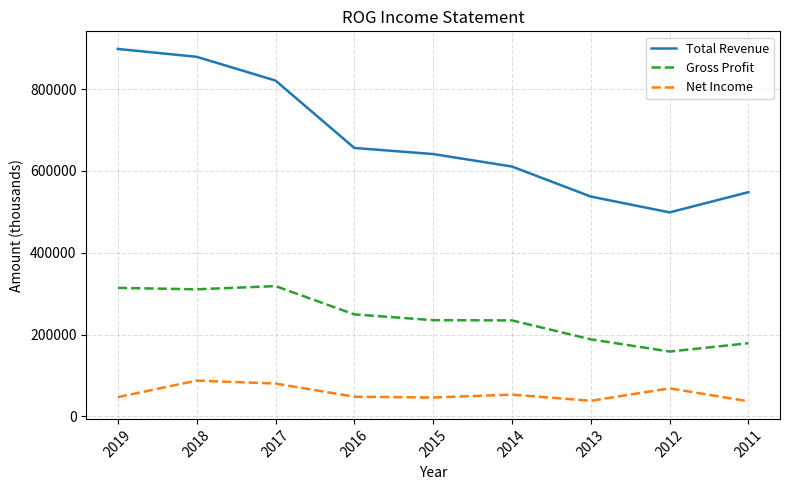

What is the greatest value displayed?

898300